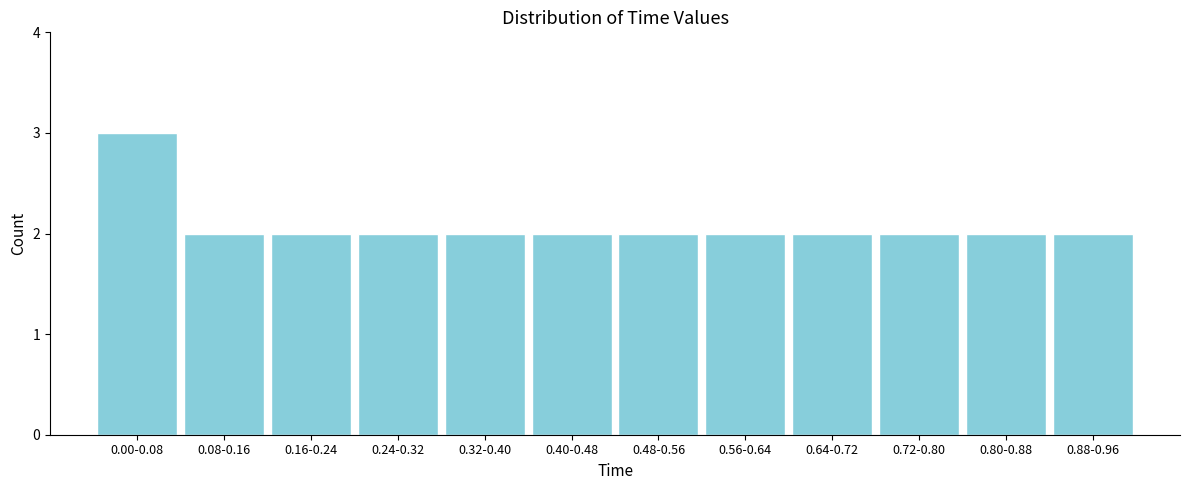

Reading left to right, what are all the values shown in this chart?

0.00-0.08=3	0.08-0.16=2	0.16-0.24=2	0.24-0.32=2	0.32-0.40=2	0.40-0.48=2	0.48-0.56=2	0.56-0.64=2	0.64-0.72=2	0.72-0.80=2	0.80-0.88=2	0.88-0.96=2